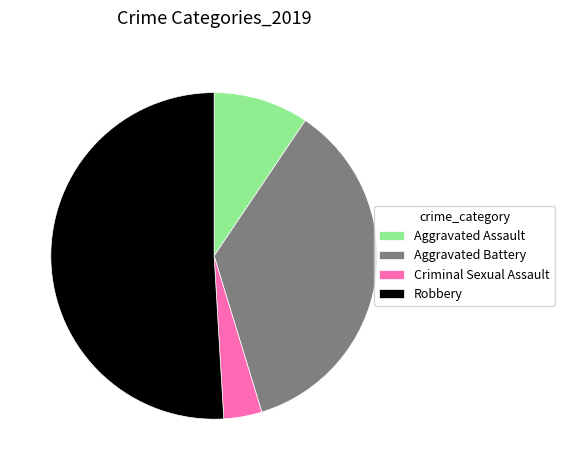

Combined, do Aggravated Battery and Aggravated Assault account for over 50%?

No